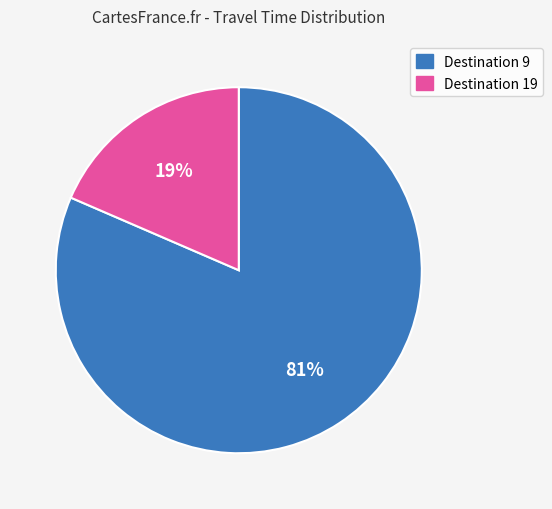

How many segments does this pie chart have?

2